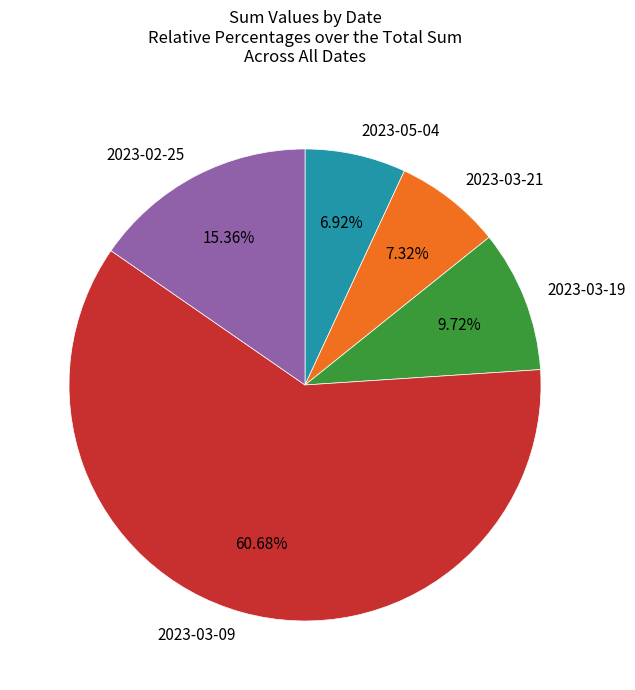

What is the ratio of the value at 2023-05-04 to the value at 2023-02-25?

0.5